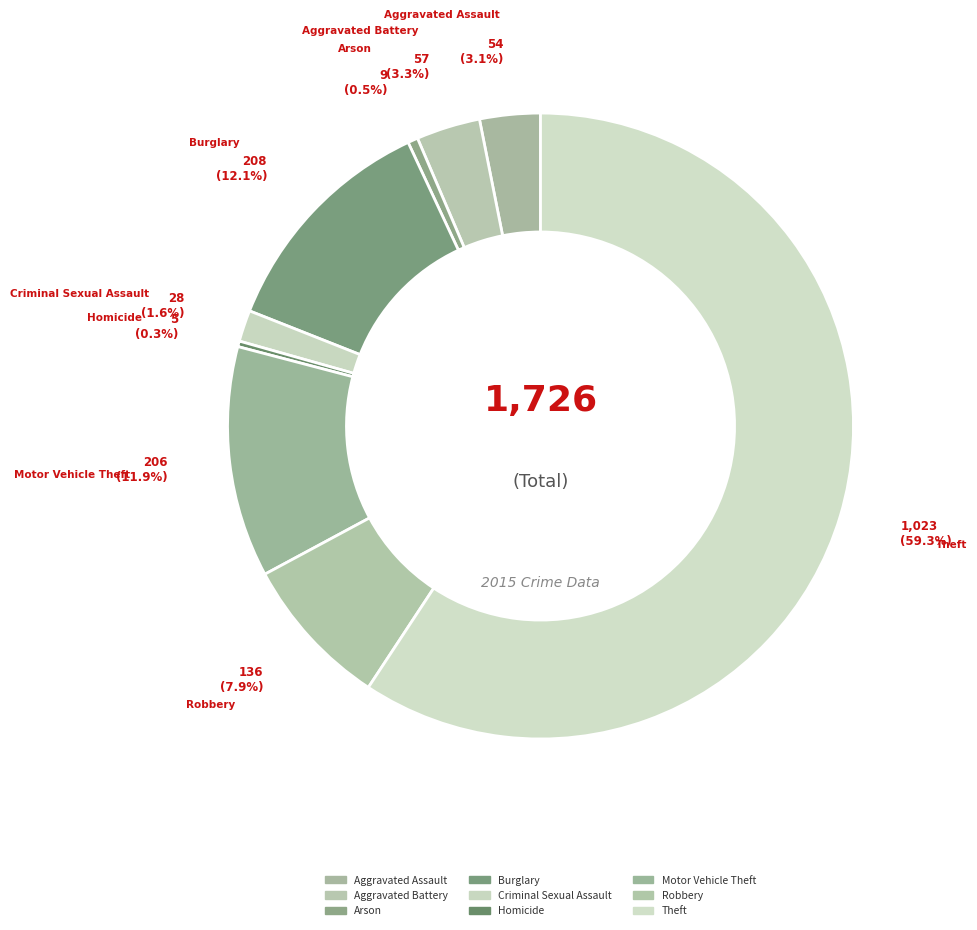

Which slice represents more than half of the pie?

Theft